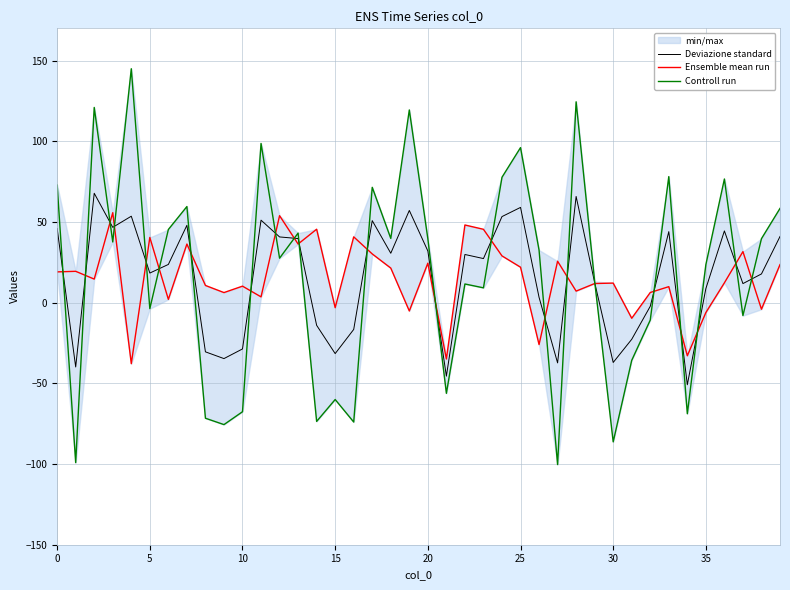

What is the average value of the Controll run series?

16.8